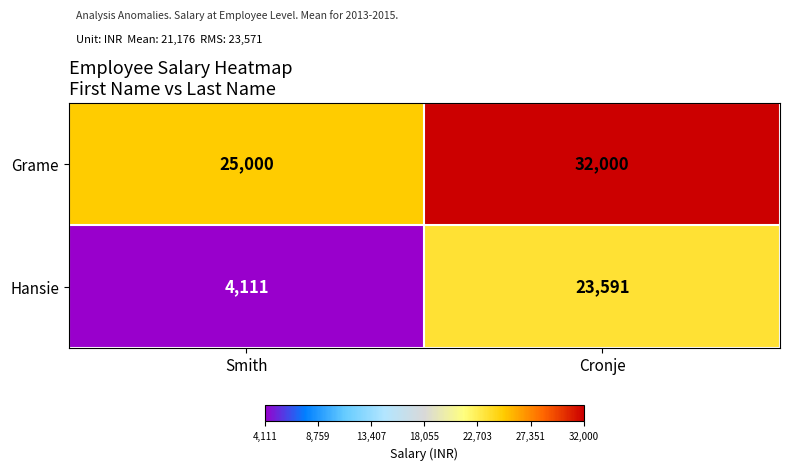

What is the minimum value shown in the chart?

4111